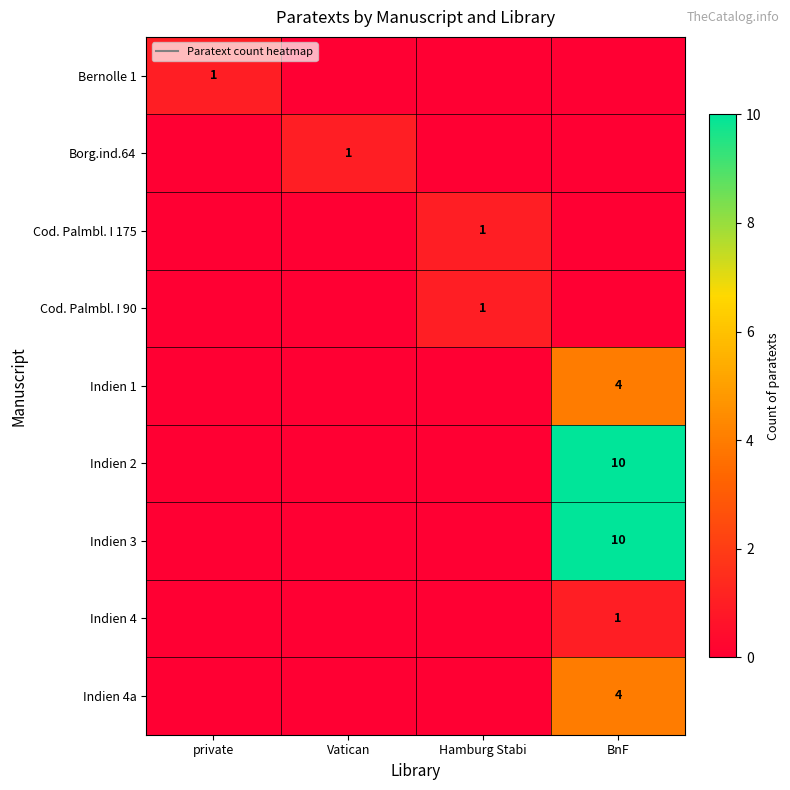

What is the sum of all Bernolle 1 values?

1